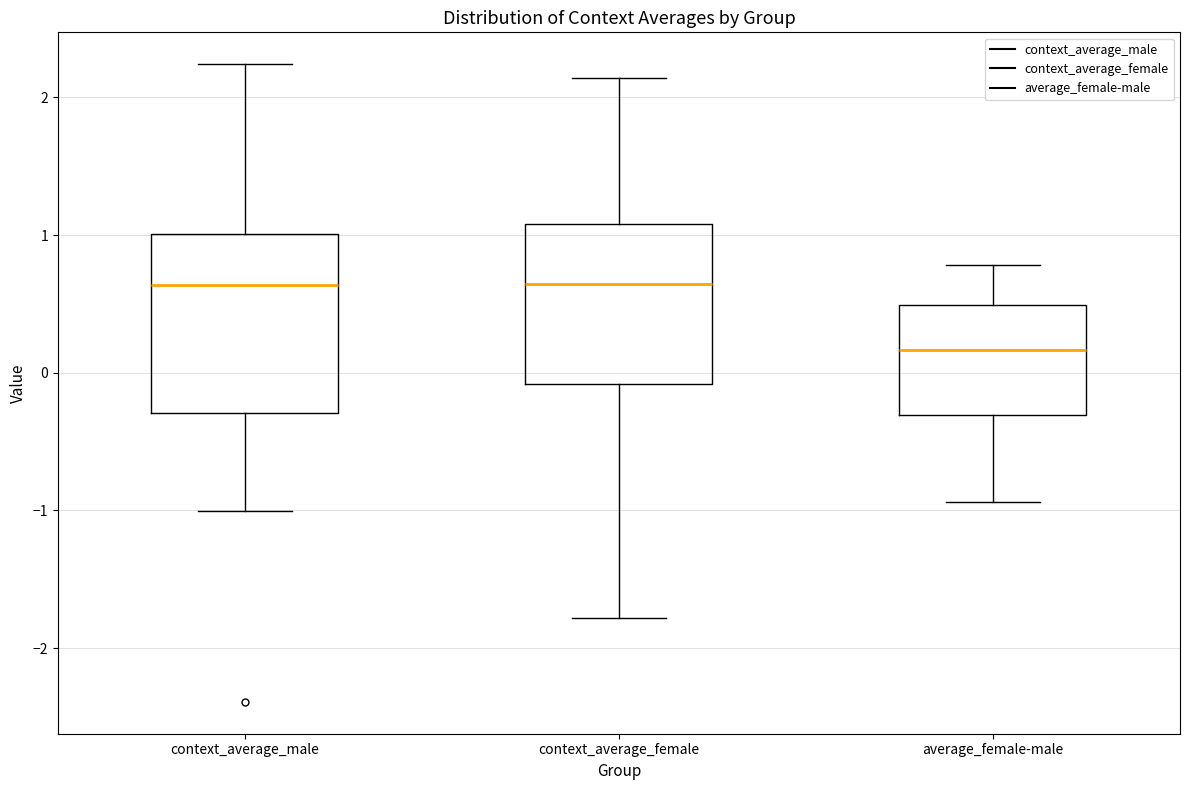

Reading left to right, transcribe this box plot: for each box, give where its median line is, the range the box spans, and where its two whiskers end, as read against the y-axis. The values are not printed on the chart, so give them approximately, as read against the axis.

context_average_male: median 0.6, box -0.3 to 1.0, whiskers -1.0 to 2.2
context_average_female: median 0.6, box -0.1 to 1.1, whiskers -1.8 to 2.1
average_female-male: median 0.2, box -0.3 to 0.5, whiskers -0.9 to 0.8